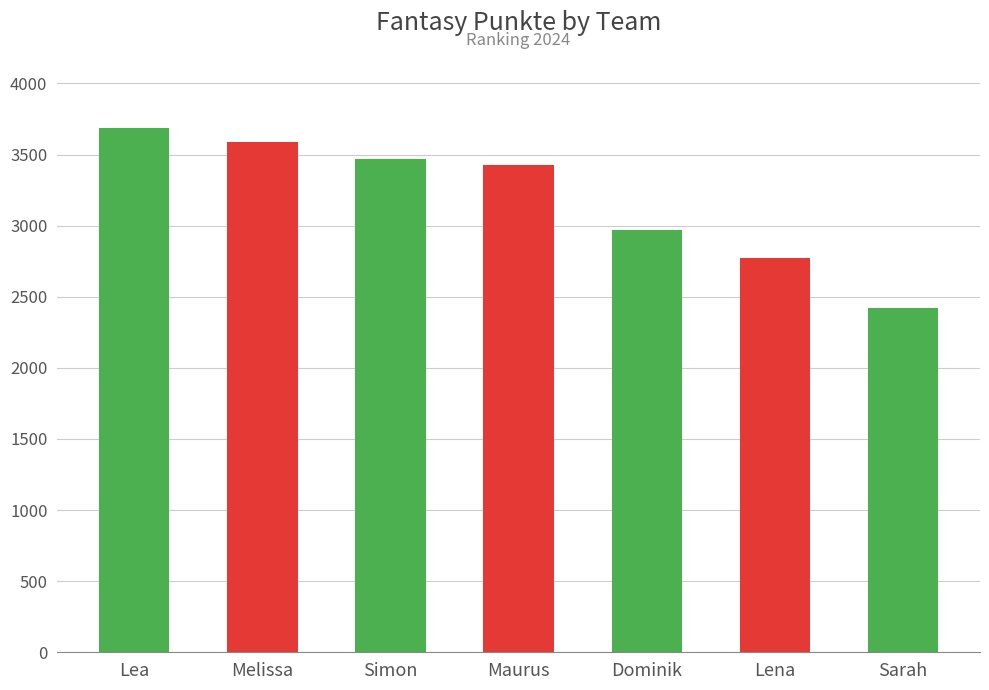

True or false: the data shows 2773 at Lena.

True